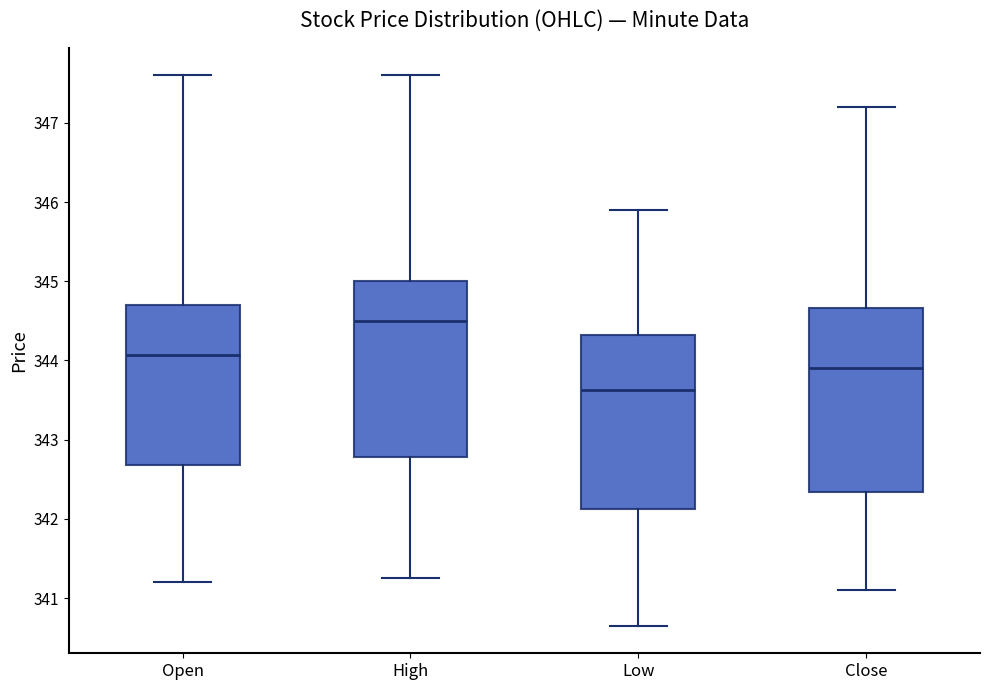

Which box has the lowest median line?

Low